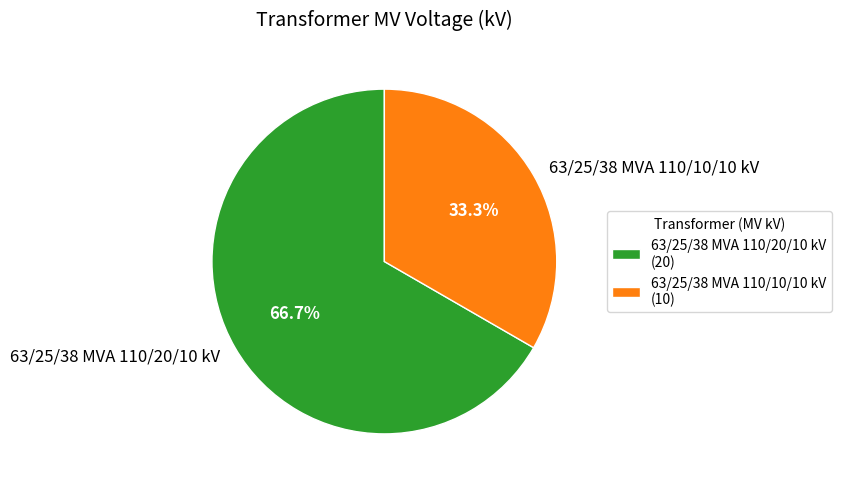

Rank the categories by value from lowest to highest.

63/25/38 MVA 110/10/10 kV, 63/25/38 MVA 110/20/10 kV